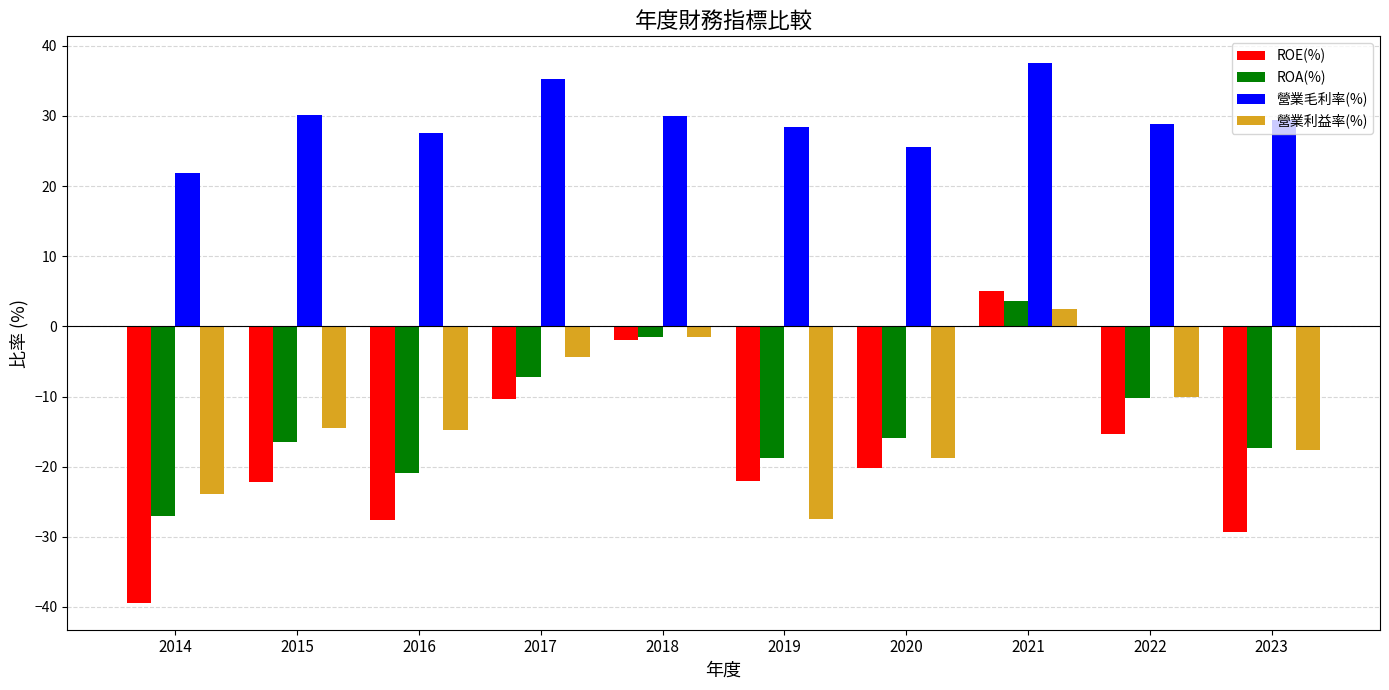

Which series has the largest range (max minus min)?

ROE(%)